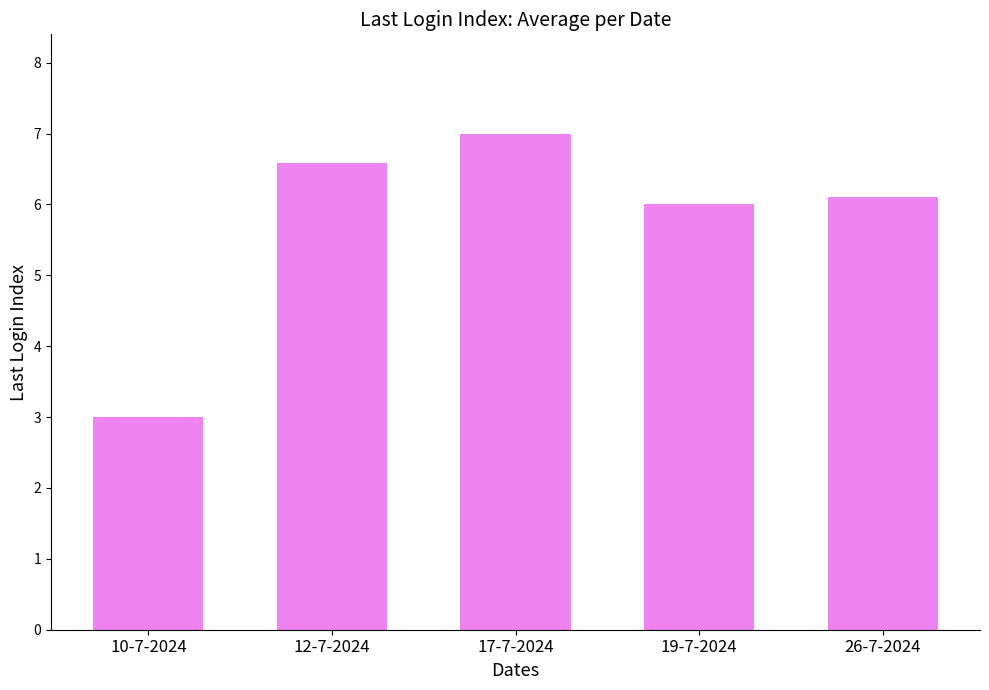

What is the maximum value shown in the chart?

7.0